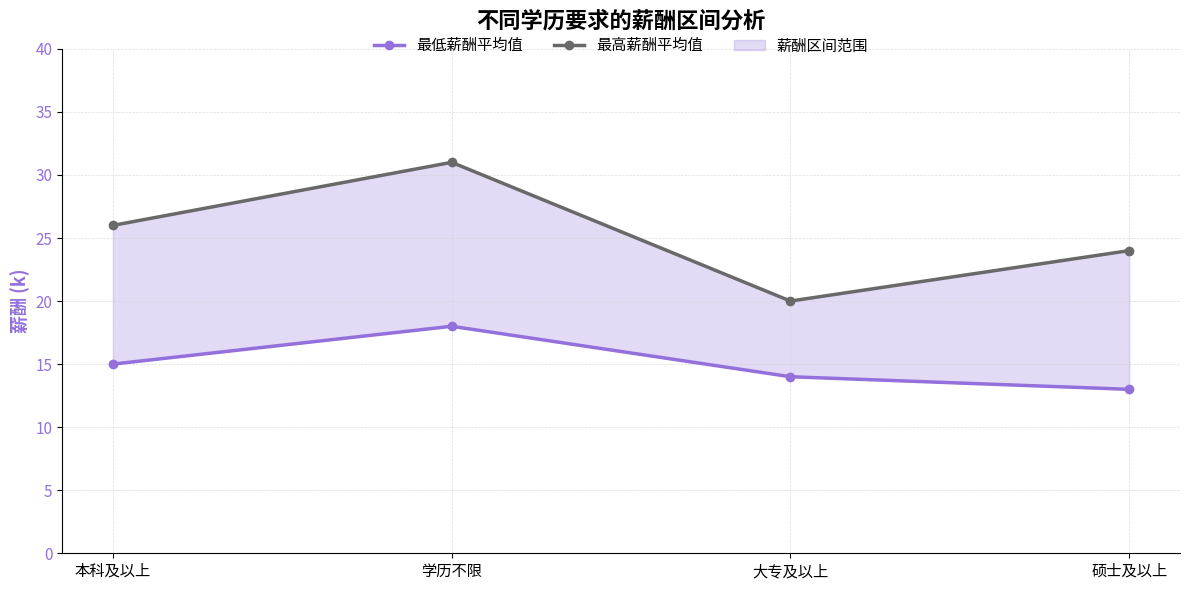

Does the chart have visible grid lines?

Yes